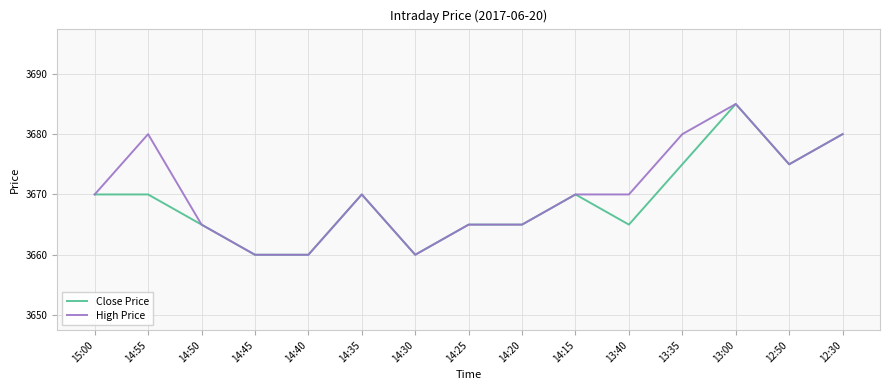

Count the High Price values in the range 3665 to 3680.

11